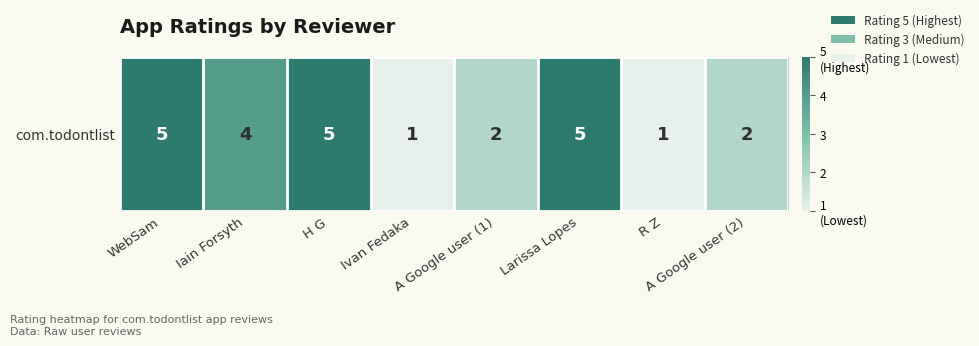

What is the greatest value displayed?

5